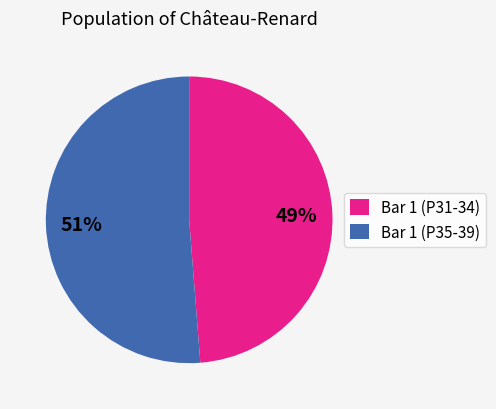

Do Bar 1 (P35-39) and Bar 1 (P31-34) together represent more than half of the pie?

Yes